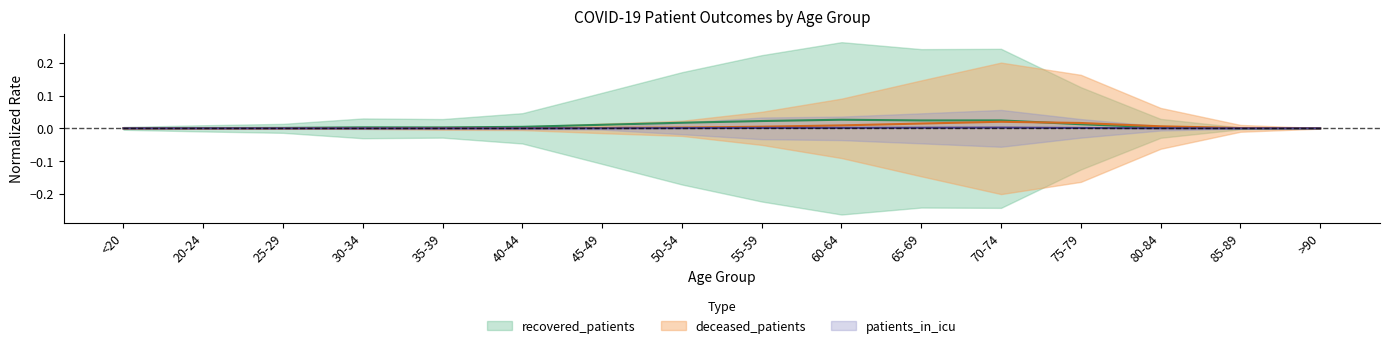

What position from the left is 50-54?

8